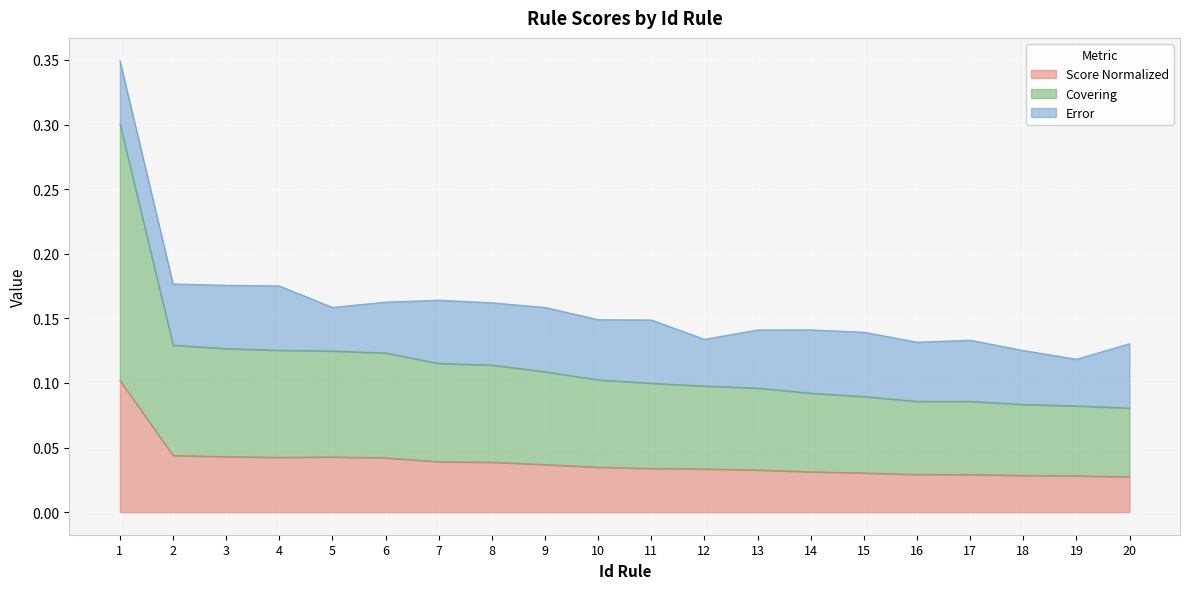

What value does the Covering series have at 9?

0.1